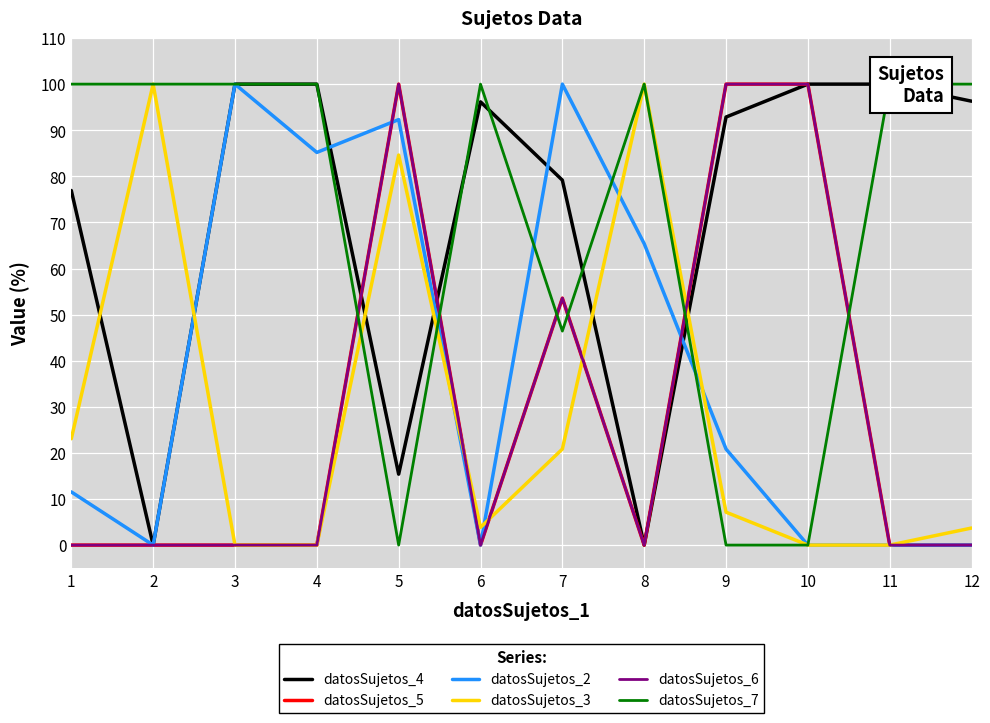

Read the datosSujetos_3 value at 6.

3.8